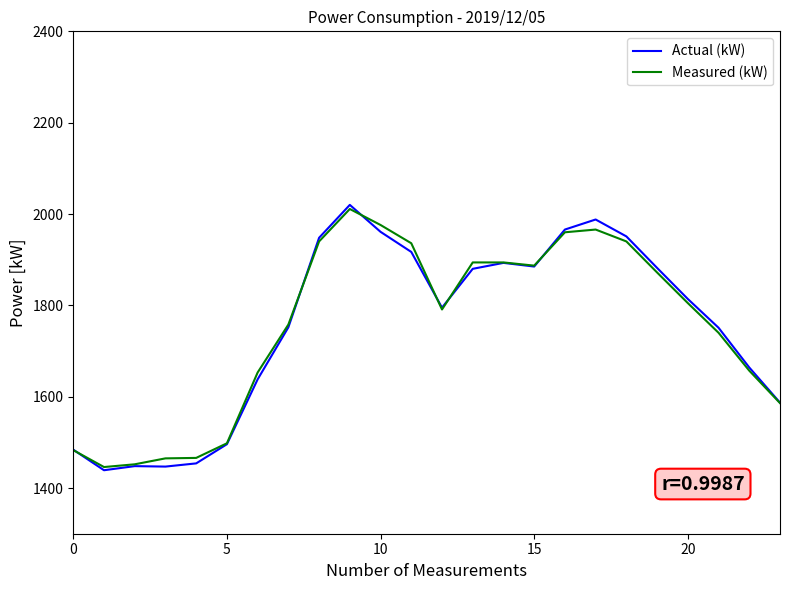

Which series has the largest range (max minus min)?

Actual (kW)